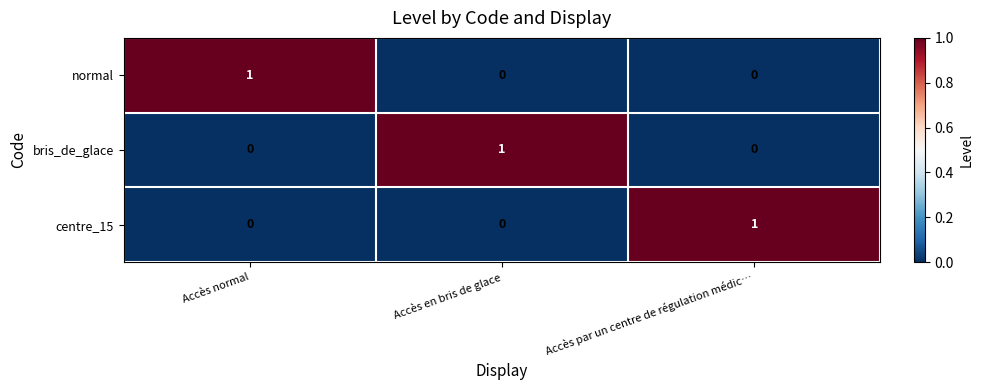

Reading left to right, extract all data points from this chart.

normal: Accès normal=1	Accès en bris de glace=0	Accès par un centre de régulation médic…=0
bris_de_glace: Accès normal=0	Accès en bris de glace=1	Accès par un centre de régulation médic…=0
centre_15: Accès normal=0	Accès en bris de glace=0	Accès par un centre de régulation médic…=1